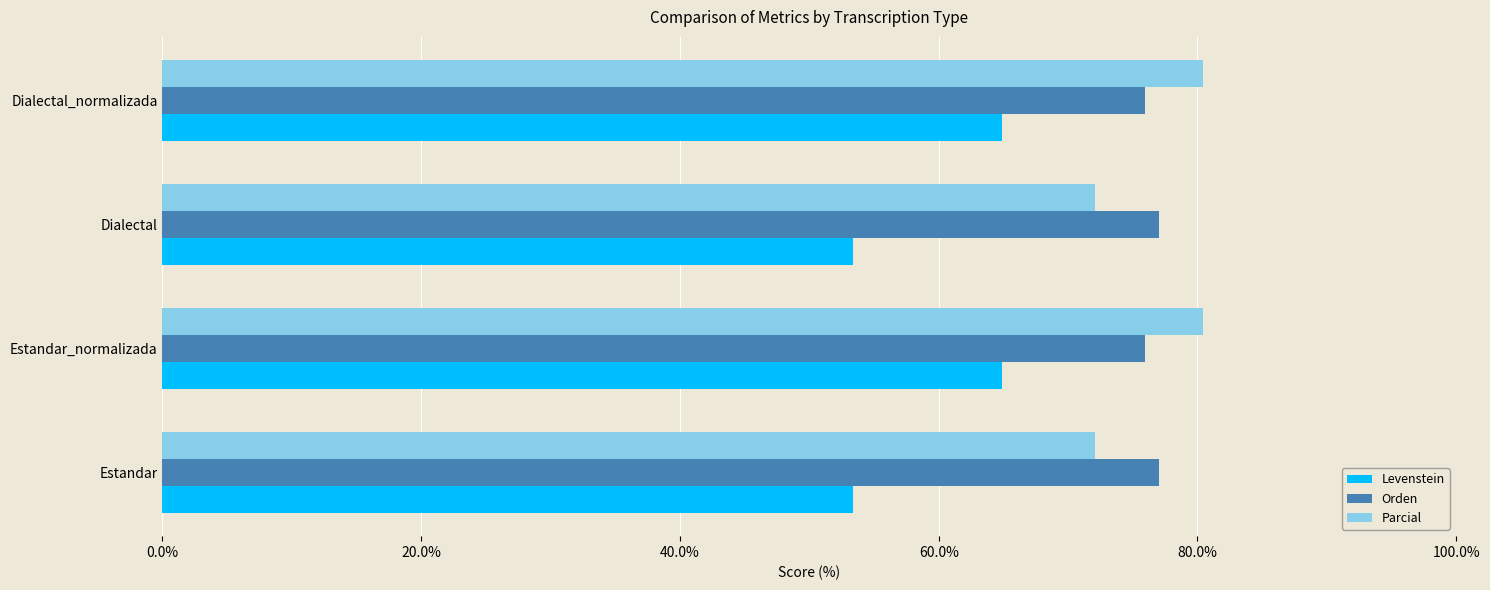

What is the total value across all series at Dialectal?

202.6